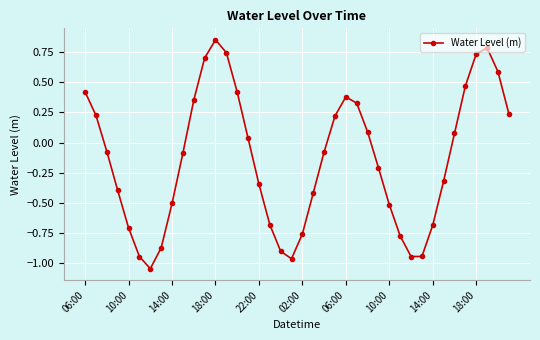

What is the difference between the maximum and minimum values?

1.9